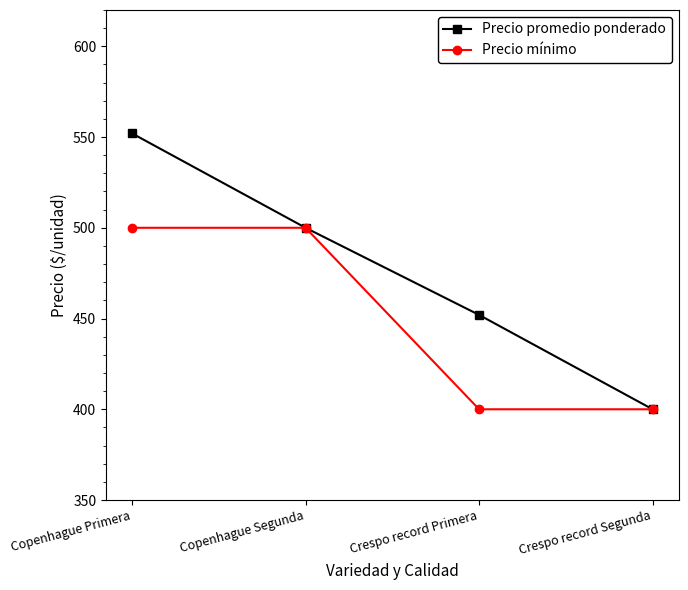

What is the value of the Precio mínimo point at the 1st from the left?

500